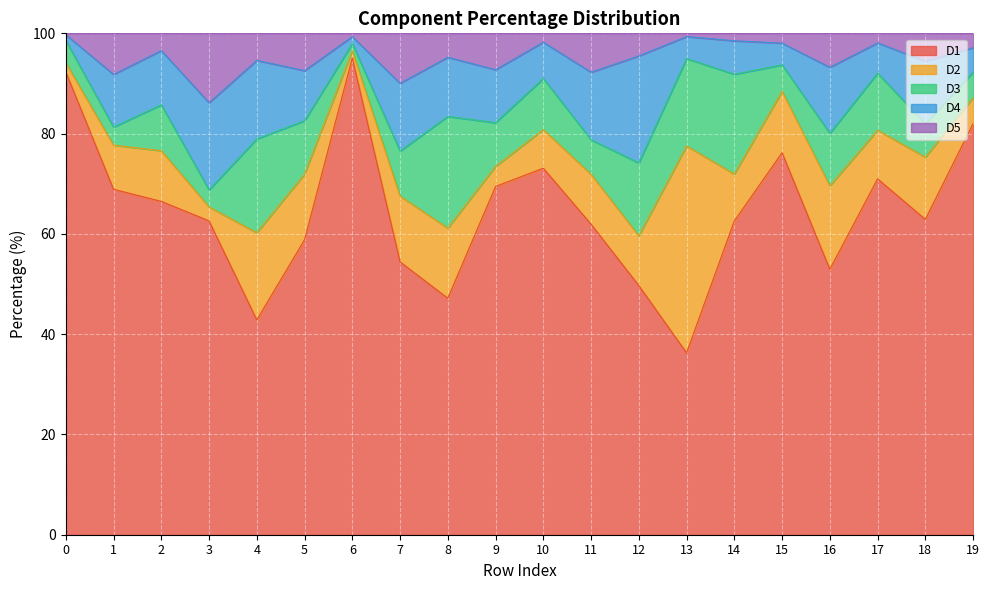

The D3 series shows 10.6 at 5. True or false?

True